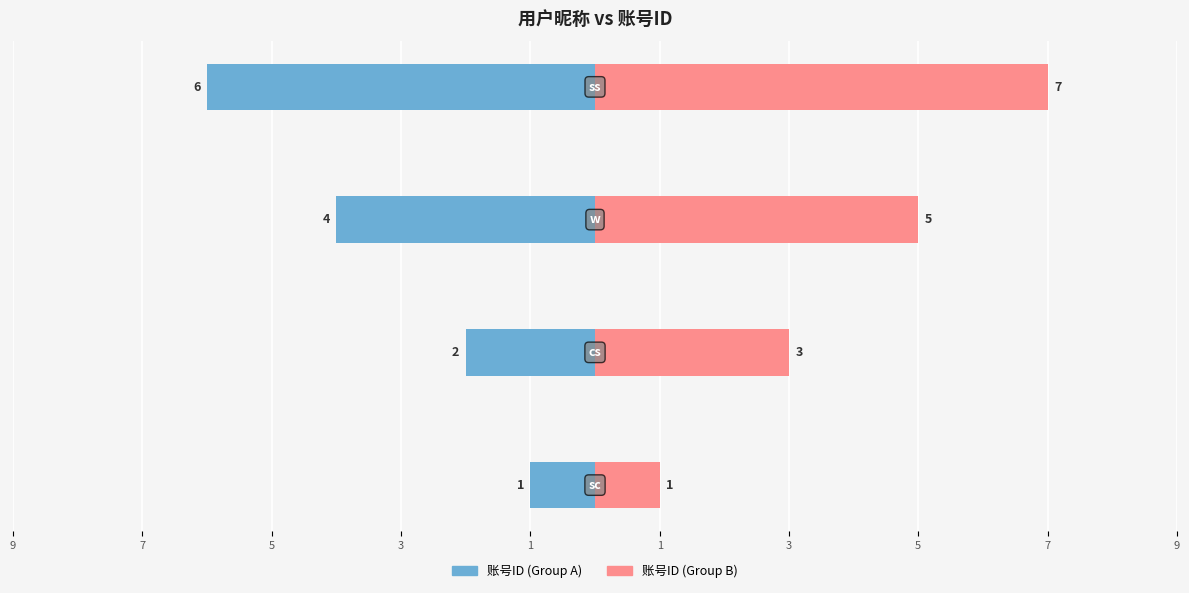

What is the value of the 账号ID (Group B) bar at the 3rd from the left?

5